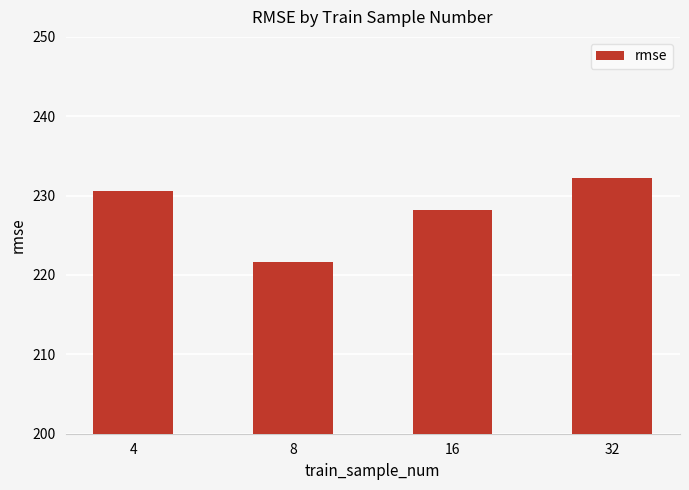

List the labels in order of value, largest first.

32, 4, 16, 8